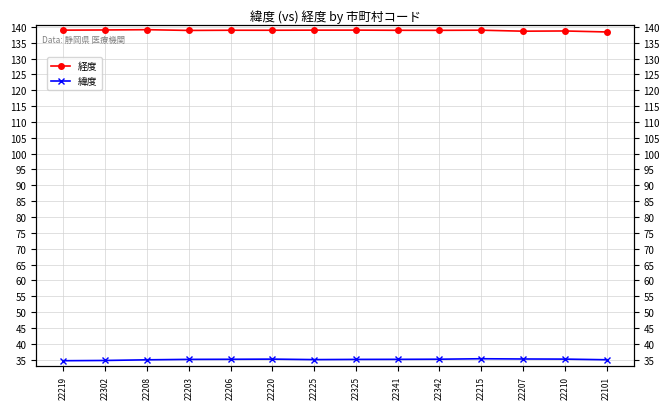

Reading right to left, extract all data points from this chart.

経度: 138.4	138.7	138.6	138.9	138.9	138.9	139.0	138.9	138.9	138.9	138.9	139.1	139.0	138.9
緯度: 35.0	35.2	35.2	35.3	35.2	35.1	35.1	35.0	35.2	35.1	35.1	35.0	34.8	34.7